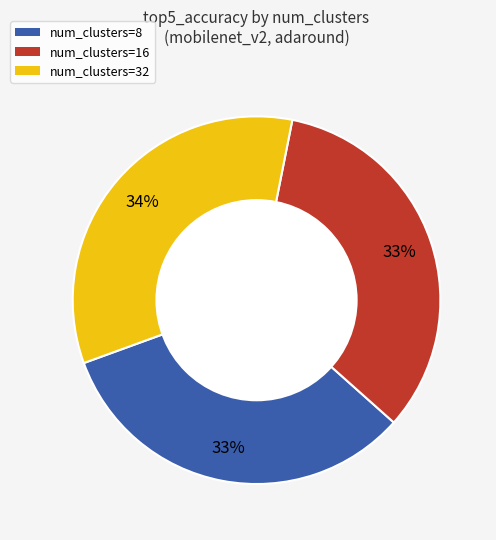

Is there a majority slice in this chart?

No